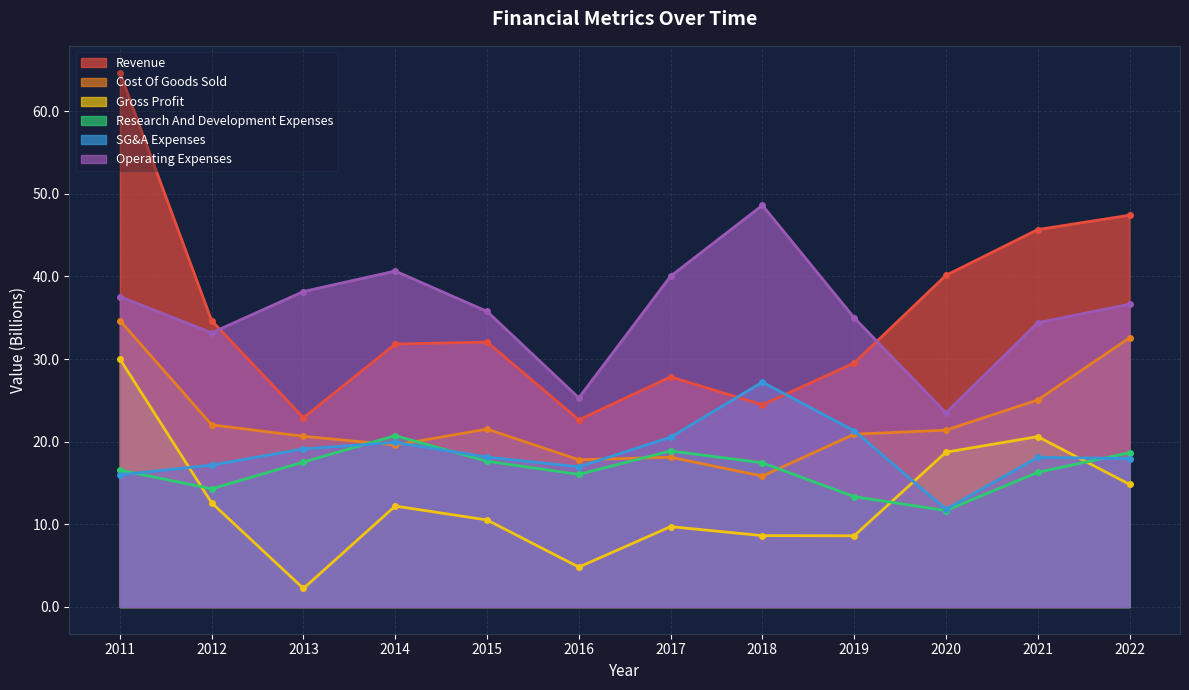

What is the total value across all series at 2018?

142.2